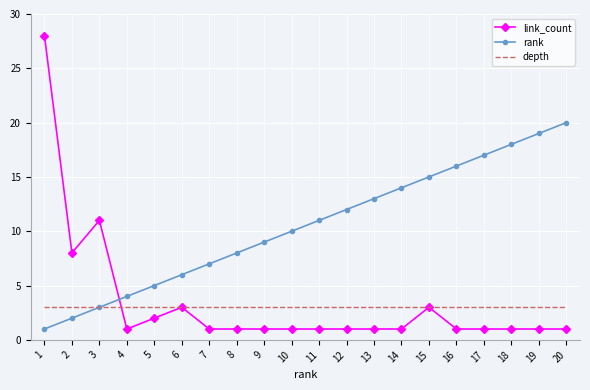

Rank the categories by rank value from lowest to highest.

1, 2, 3, 4, 5, 6, 7, 8, 9, 10, 11, 12, 13, 14, 15, 16, 17, 18, 19, 20